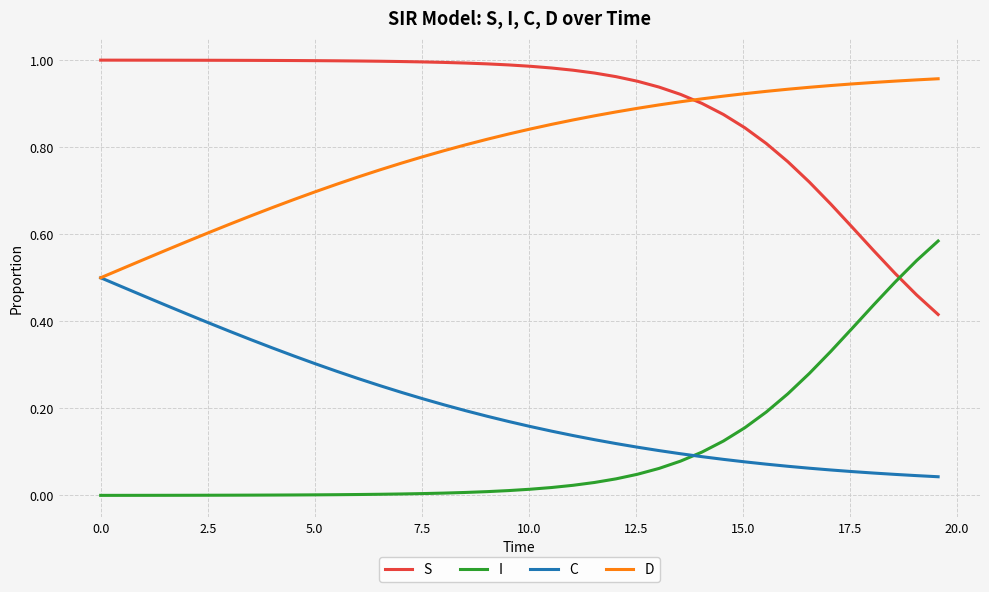

Which series has the largest total across all categories?

S